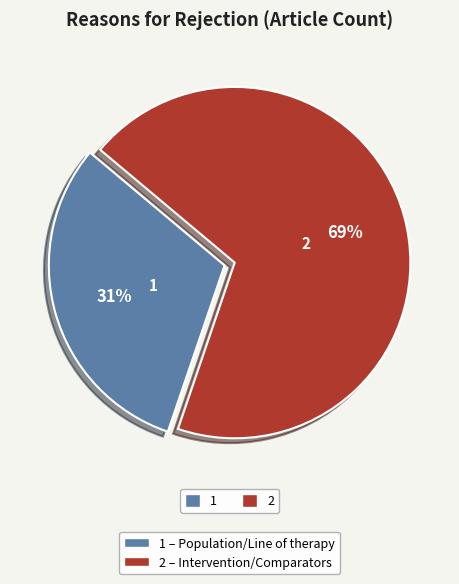

Does any single category account for the majority?

Yes